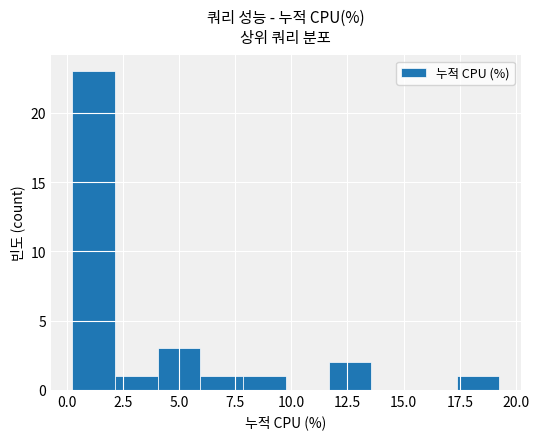

Around what value on the x-axis is the tallest bar? Give the approximate position of its centre, as read against the axis.

1.0